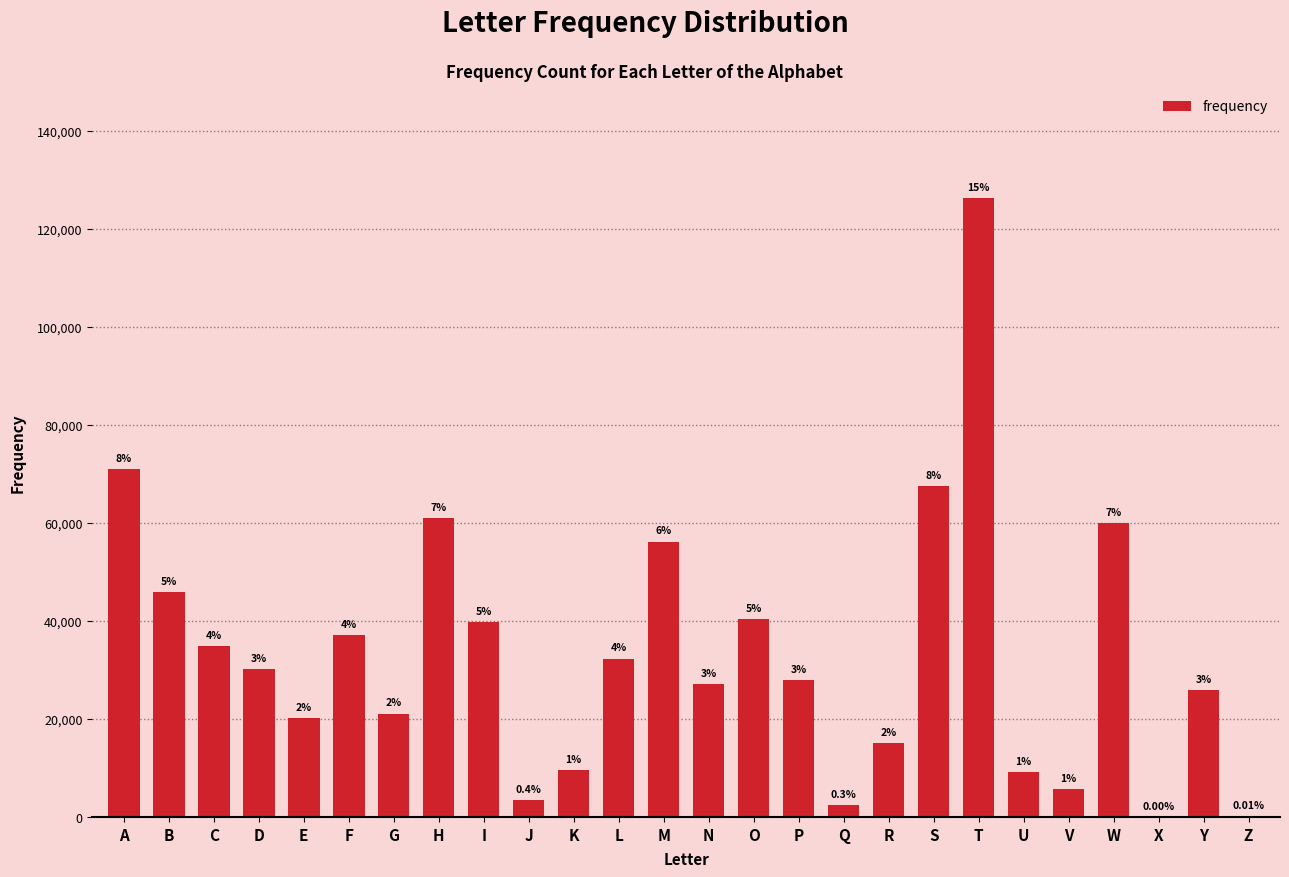

What is the greatest value displayed?

126164